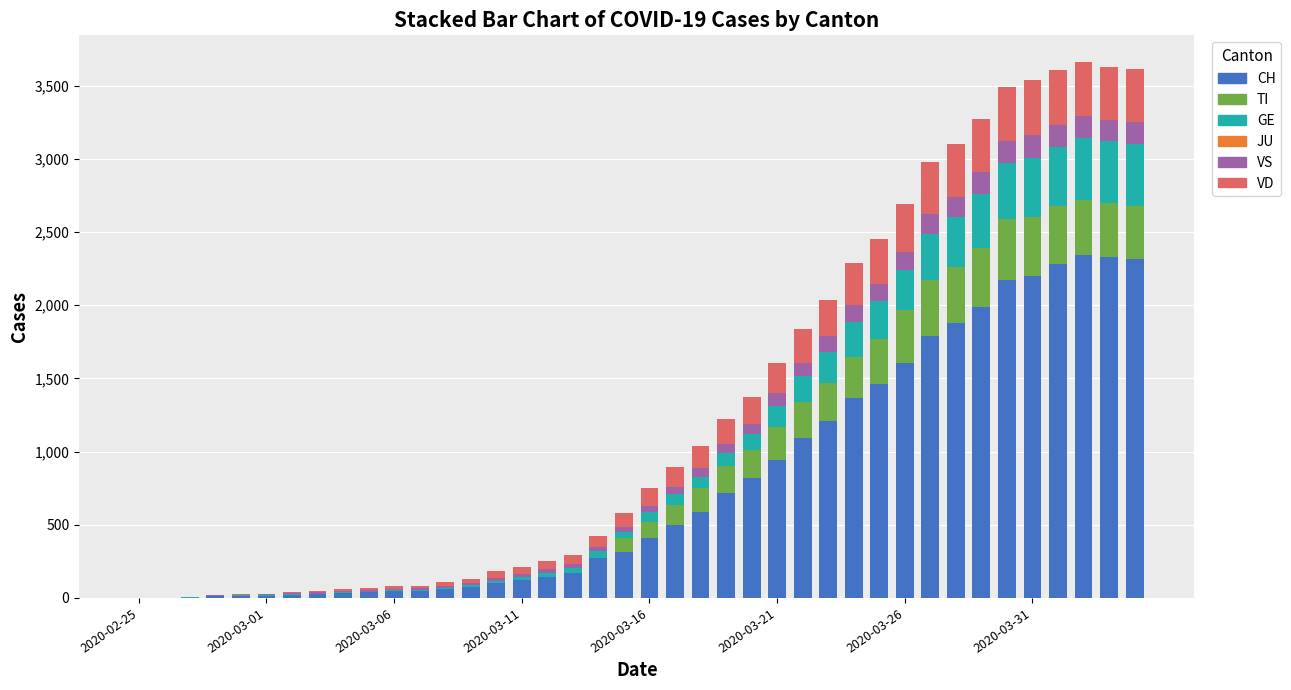

How many data points does each series have?

40